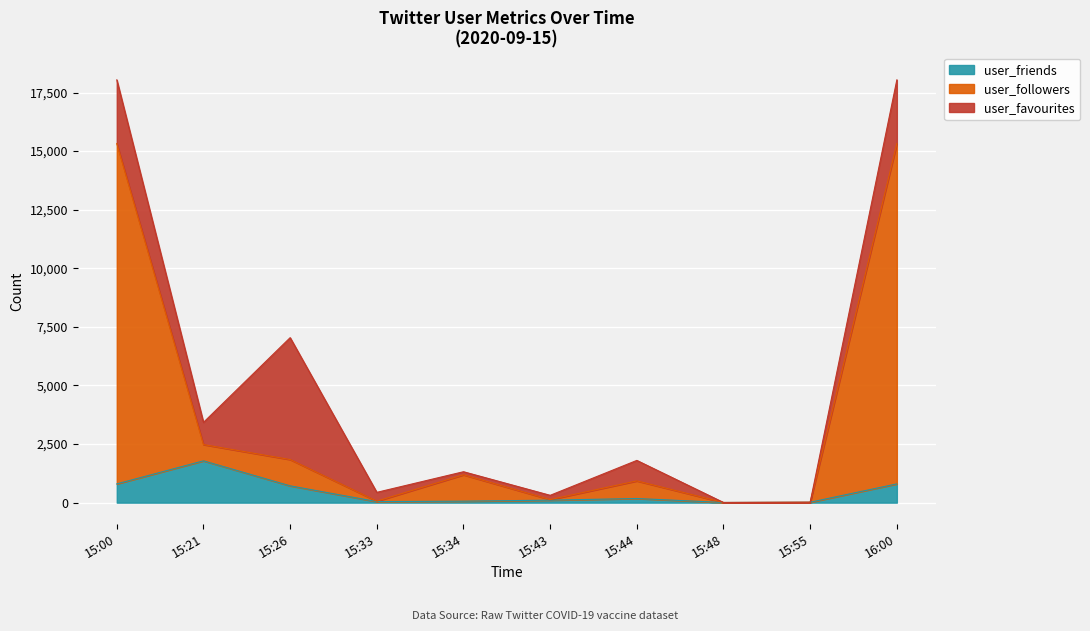

The value of user_friends at 15:48 is 6. True or false?

True